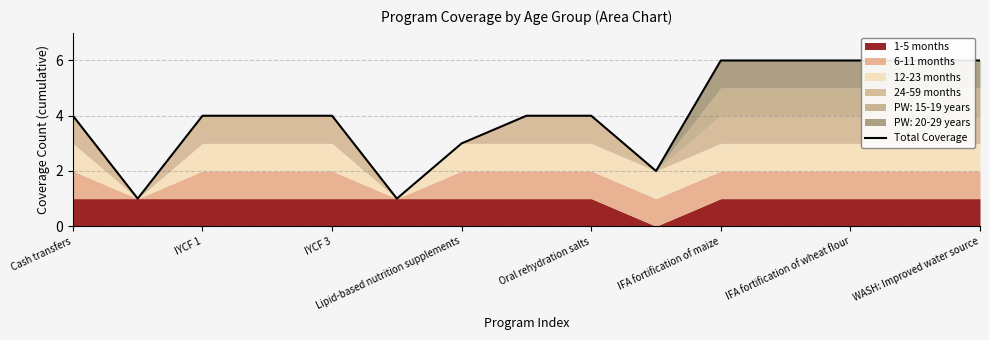

How many lines are shown in the chart?

1